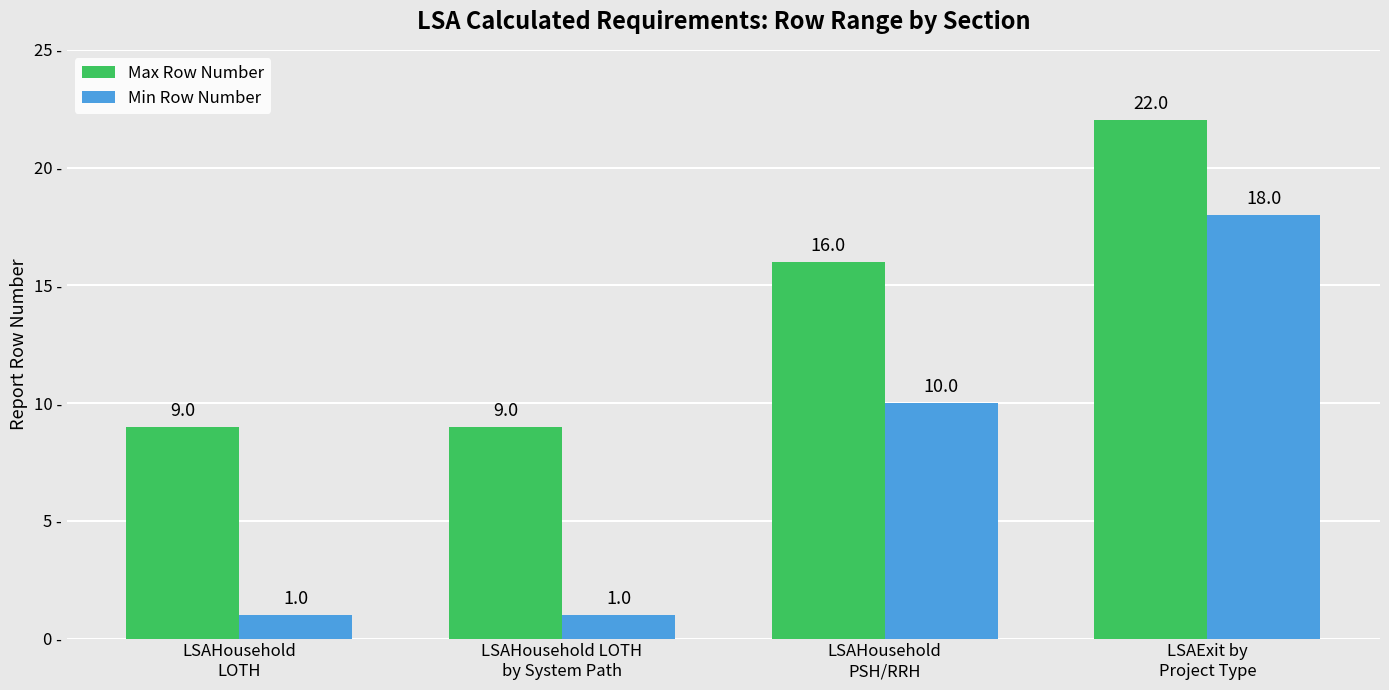

How many values in the Min Row Number series are below 10?

2